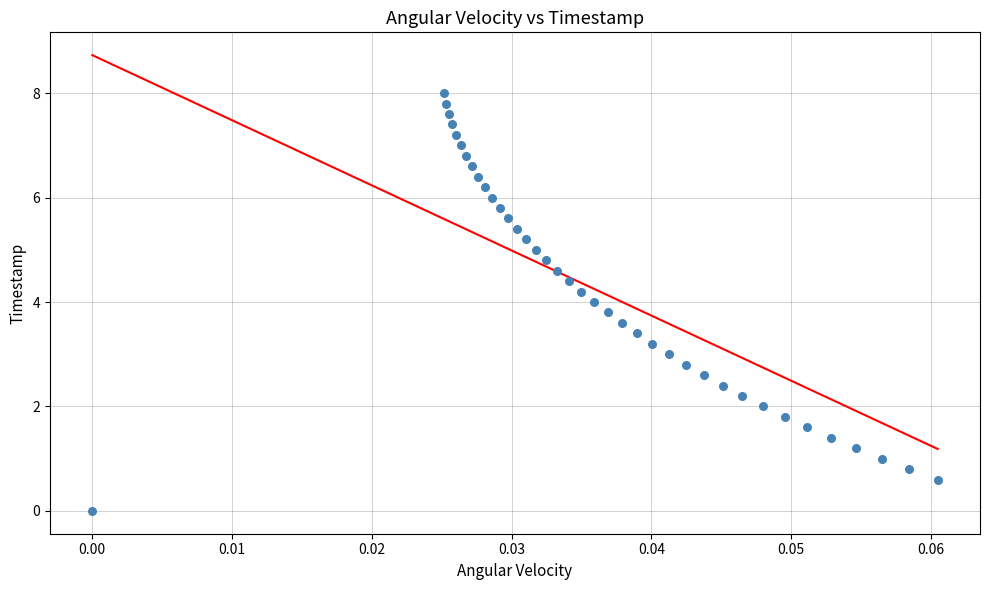

What is the range of Y values (max minus min)?

8.0